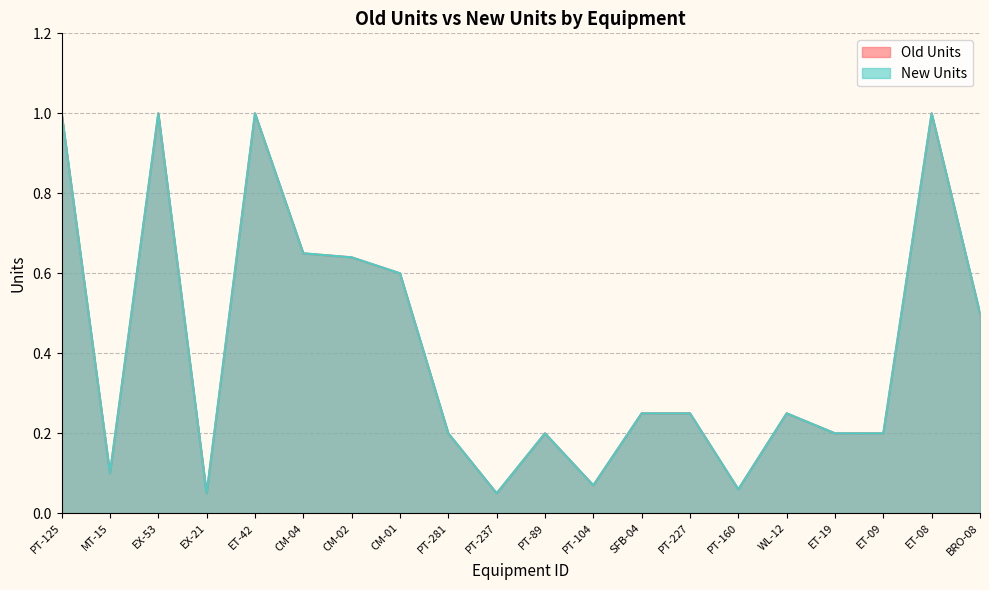

Reading left to right, transcribe all the data shown in this chart.

Old Units: PT-125=1.0	MT-15=0.1	EX-53=1.0	EX-21=0.1	ET-42=1.0	CM-04=0.7	CM-02=0.6	CM-01=0.6	PT-281=0.2	PT-237=0.1	PT-89=0.2	PT-104=0.1	SFB-04=0.2	PT-227=0.2	PT-160=0.1	WL-12=0.2	ET-19=0.2	ET-09=0.2	ET-08=1.0	BRO-08=0.5
New Units: PT-125=1.0	MT-15=0.1	EX-53=1.0	EX-21=0.1	ET-42=1.0	CM-04=0.7	CM-02=0.6	CM-01=0.6	PT-281=0.2	PT-237=0.1	PT-89=0.2	PT-104=0.1	SFB-04=0.2	PT-227=0.2	PT-160=0.1	WL-12=0.2	ET-19=0.2	ET-09=0.2	ET-08=1.0	BRO-08=0.5